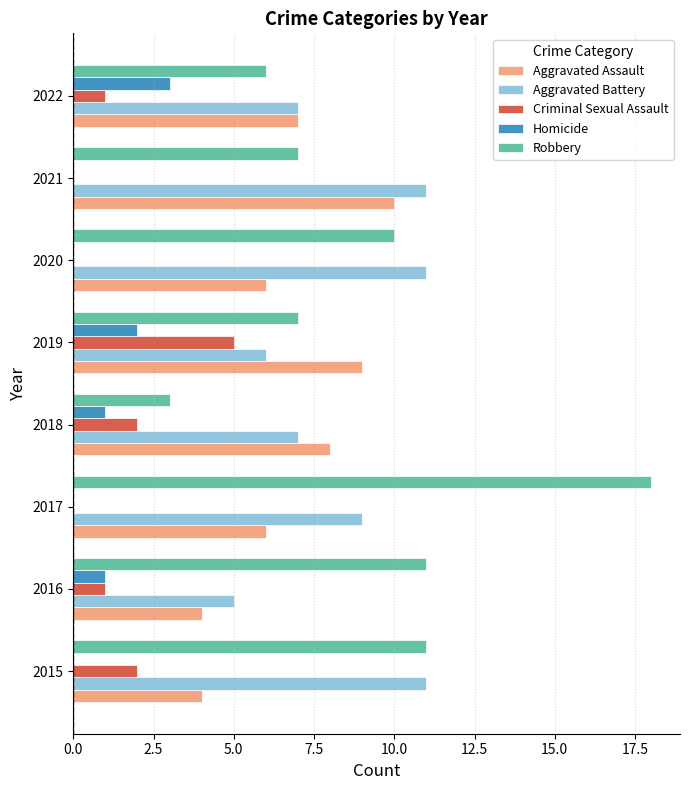

Which category has the highest value in the Robbery series?

2017